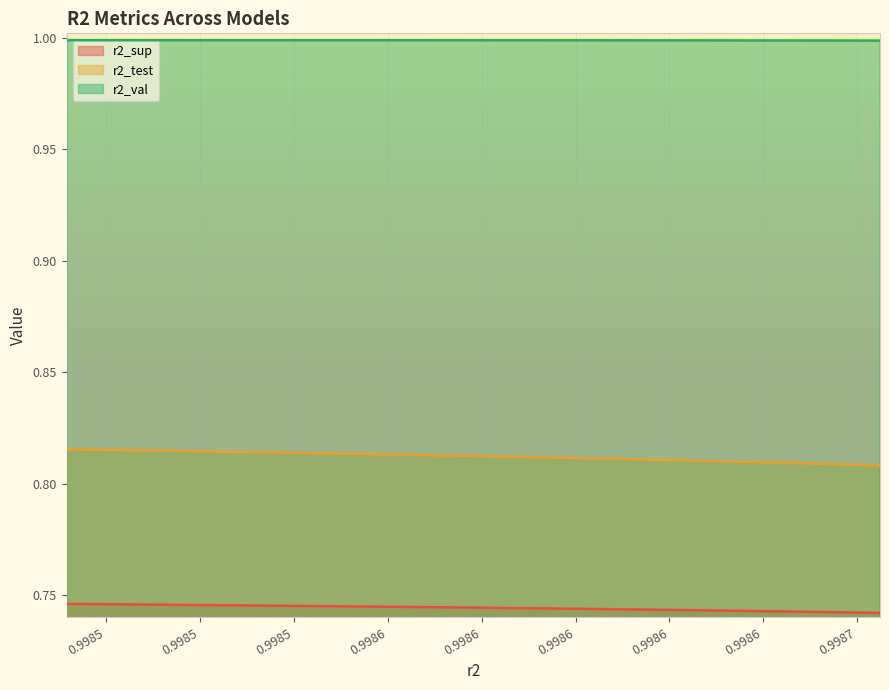

At how many categories does at least one series exceed 0?

10